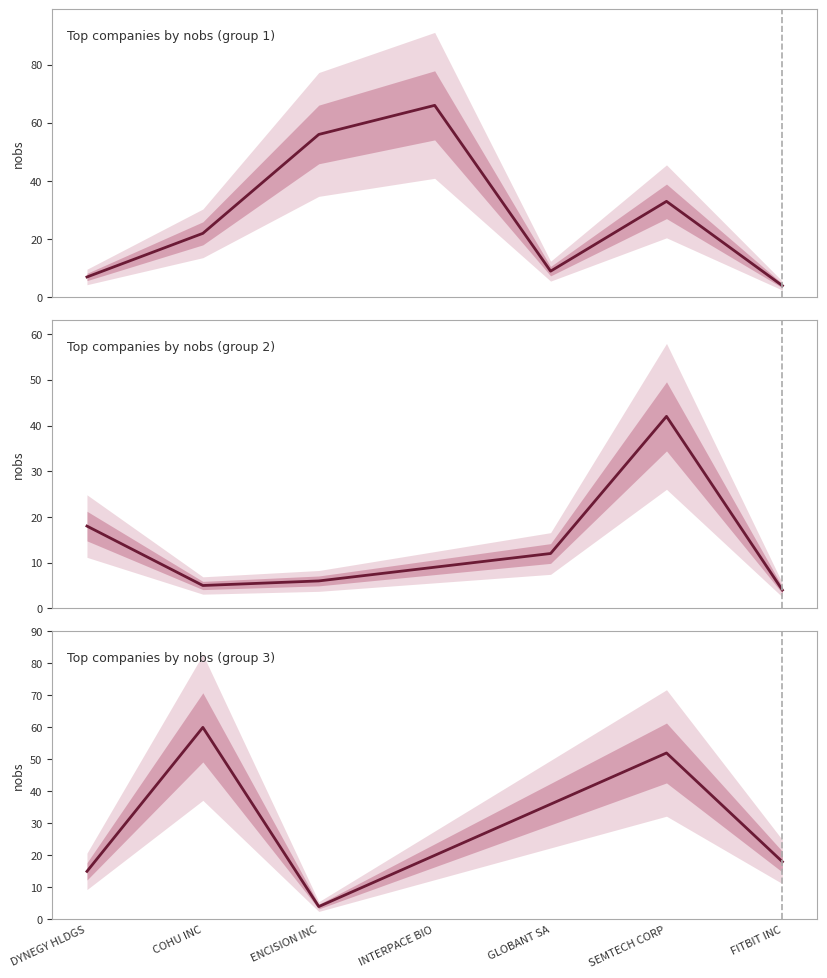

What is the difference between the Top companies by nobs (group 2) values at COHU INC and ENCISION INC?

1